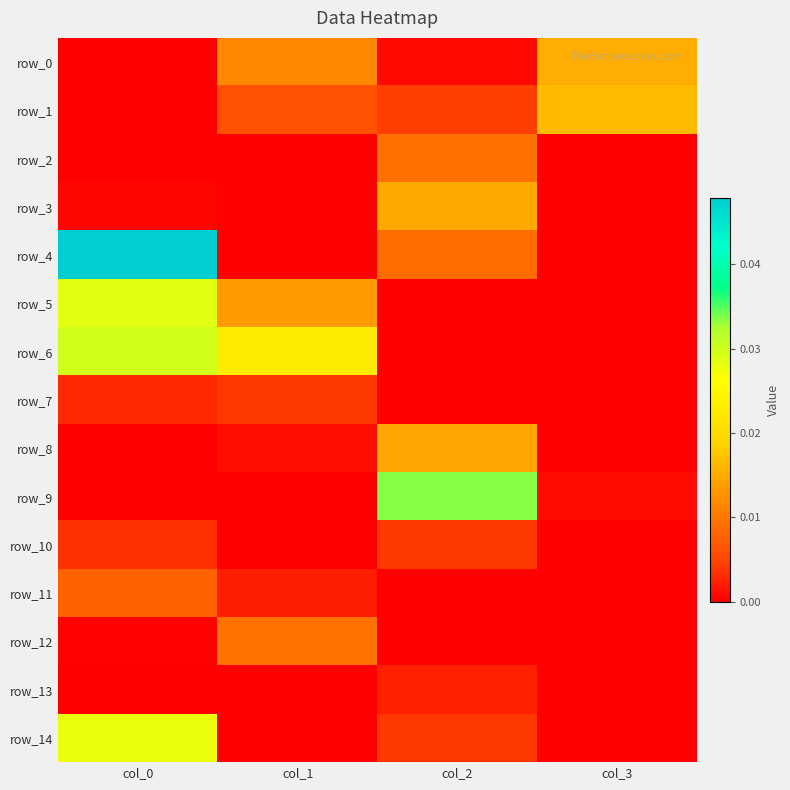

What is the sum of all row_6 values?

0.1